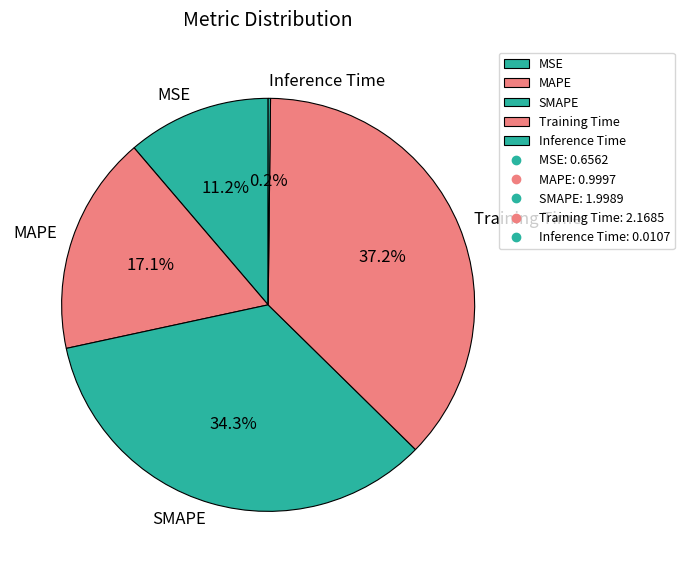

What percentage is NOT represented by Training Time?

62.8%